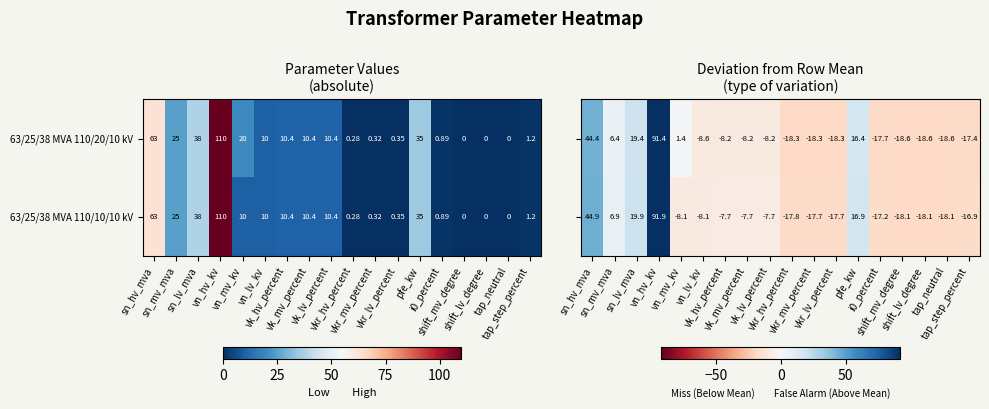

List the labels in order of 63/25/38 MVA 110/10/10 kV value, smallest first.

shift_mv_degree, shift_lv_degree, tap_neutral, vkr_hv_percent, vkr_mv_percent, vkr_lv_percent, i0_percent, tap_step_percent, vn_mv_kv, vn_lv_kv, vk_hv_percent, vk_mv_percent, vk_lv_percent, sn_mv_mva, pfe_kw, sn_lv_mva, sn_hv_mva, vn_hv_kv